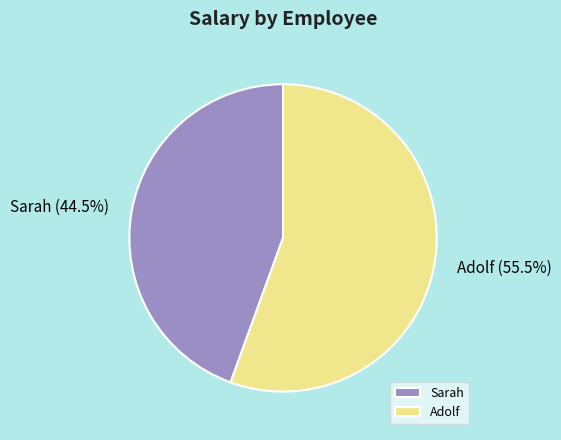

Combined, what portion of the pie is Sarah and Adolf?

100.0%